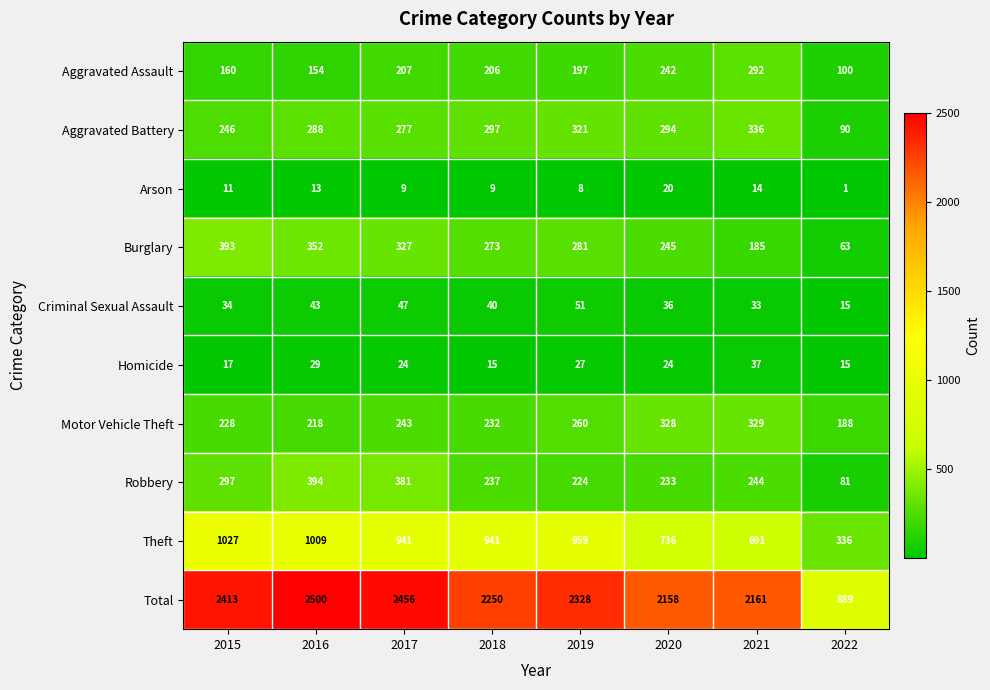

Which series changed the most between 2015 and 2020?

Theft